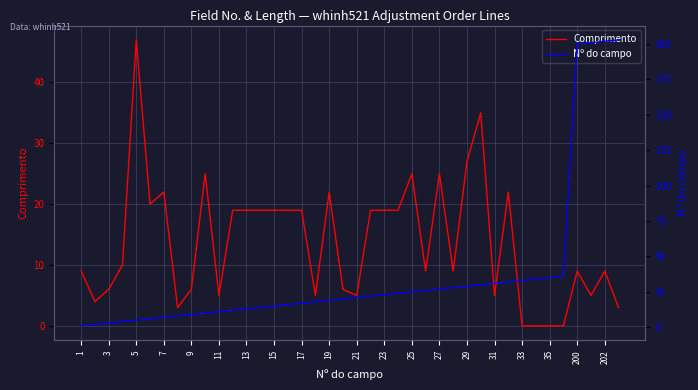

Is it true that Comprimento equals 19 at 15?

True